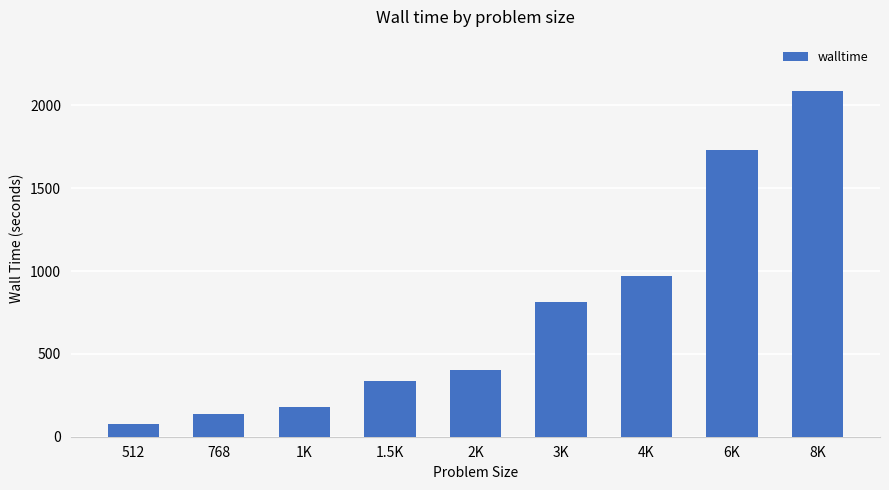

What is the ratio of the value at 2K to the value at 1K?

2.3